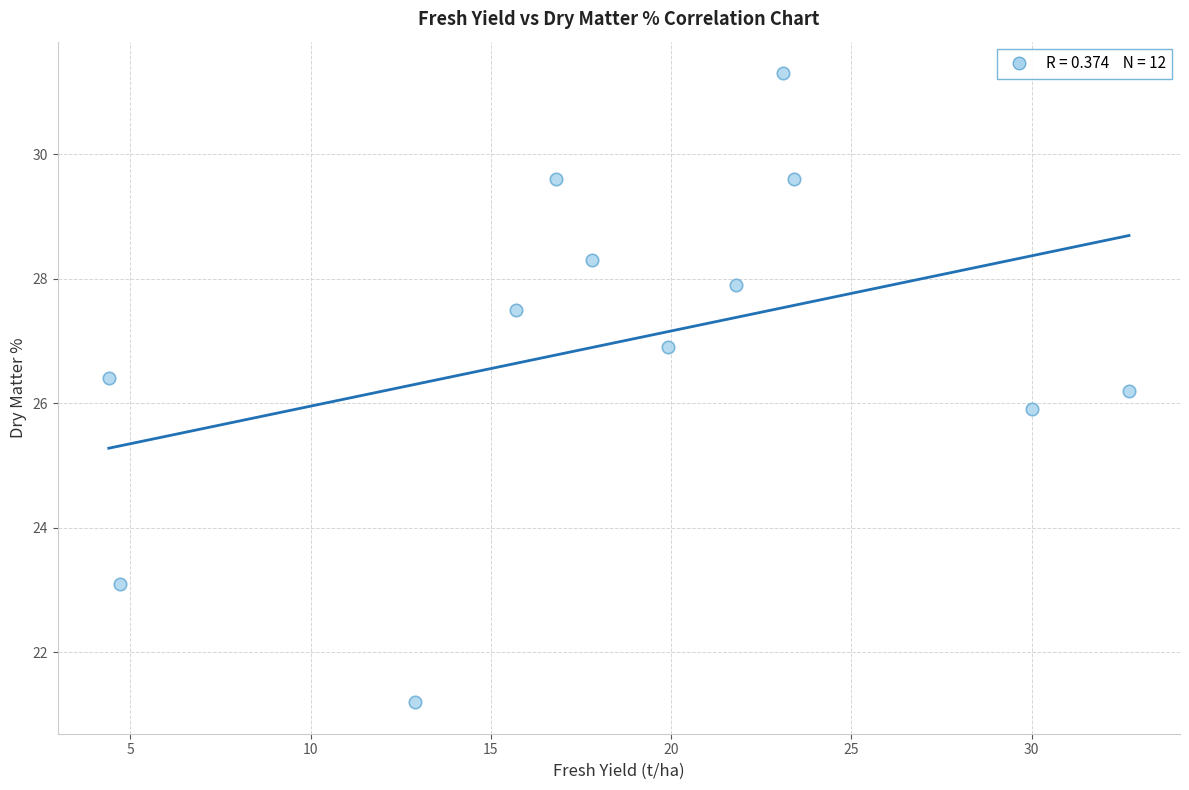

What is the average X value?

18.6